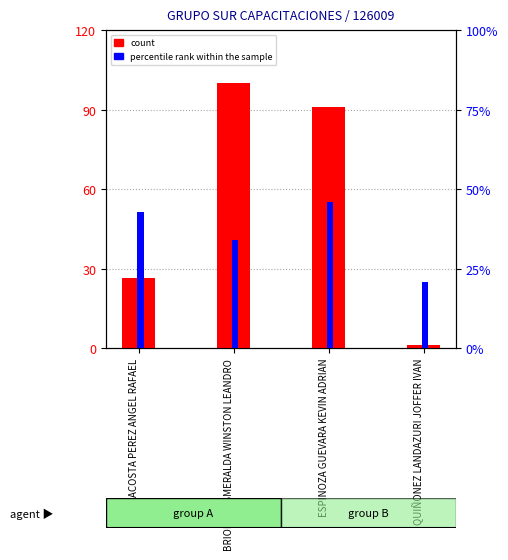

Which series has the largest range (max minus min)?

count